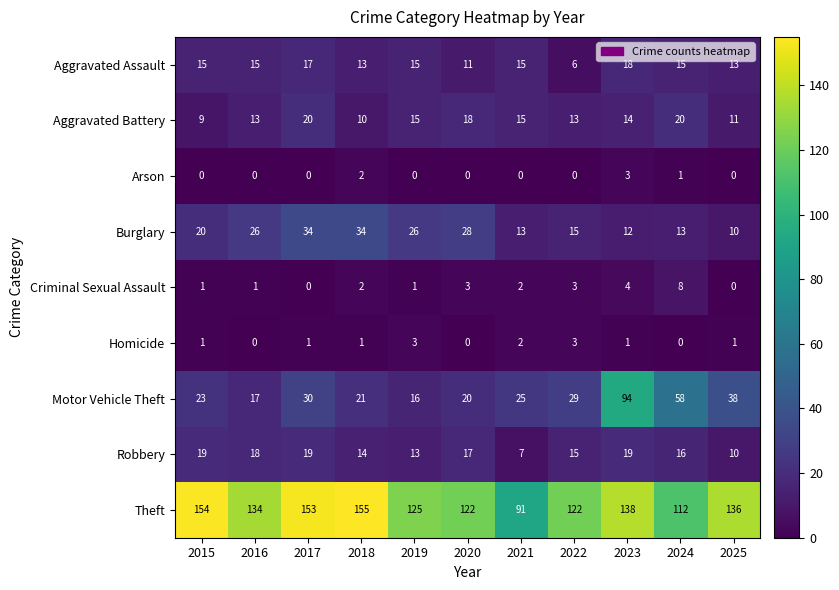

What is the spread (max minus min) of values at 2016?

134